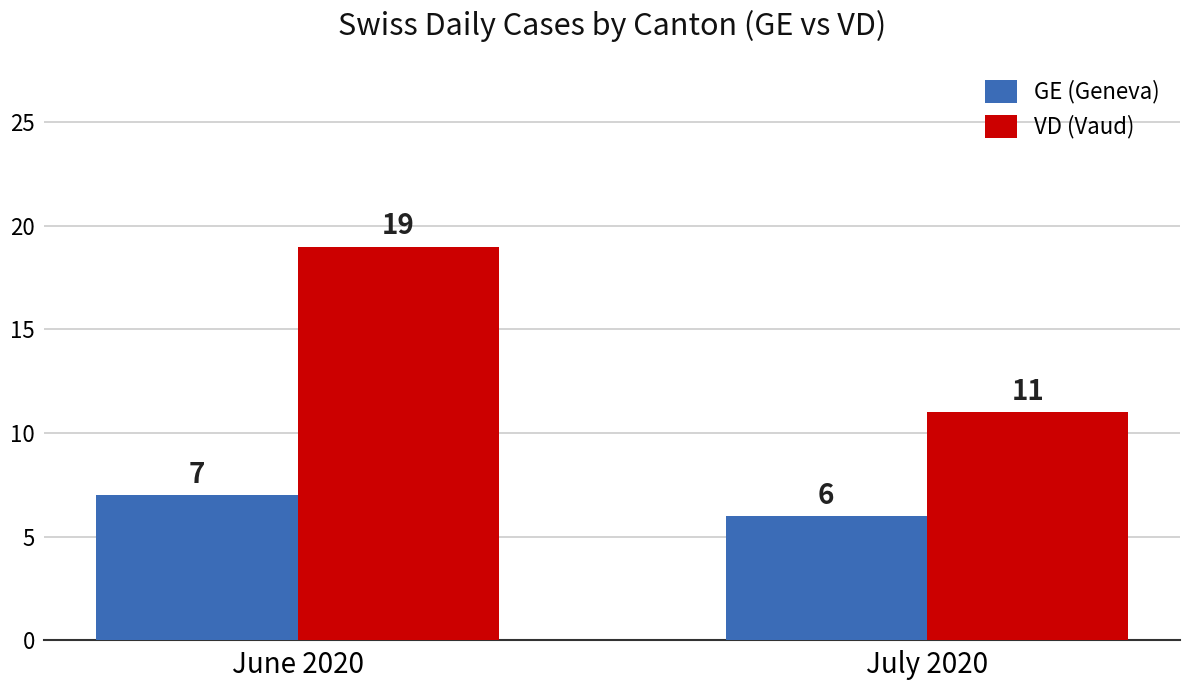

What is the value of the VD (Vaud) bar at the 2nd from the left?

11